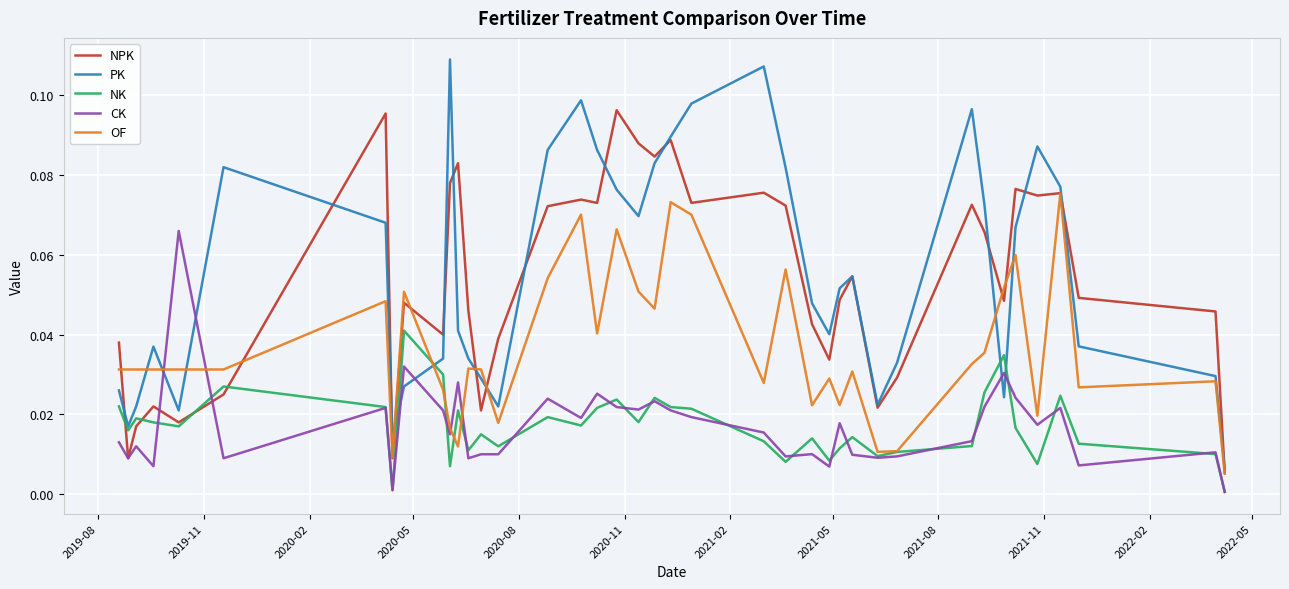

What are all the series names shown in the legend?

NPK, PK, NK, CK, OF